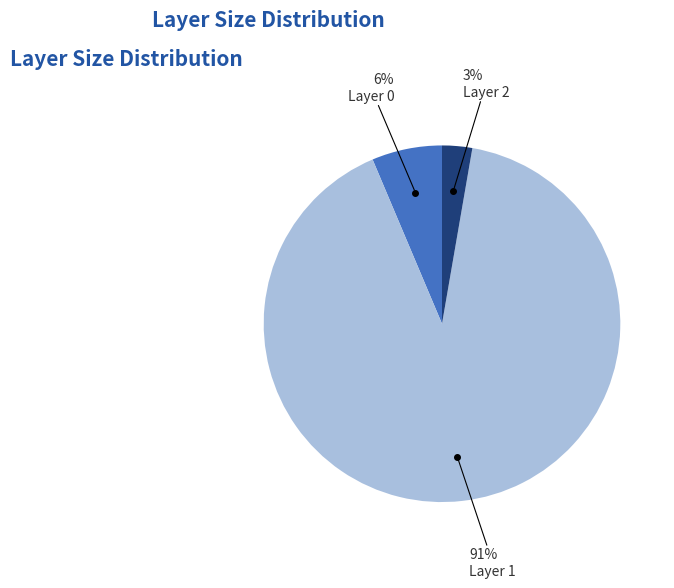

Does any single category account for the majority?

Yes